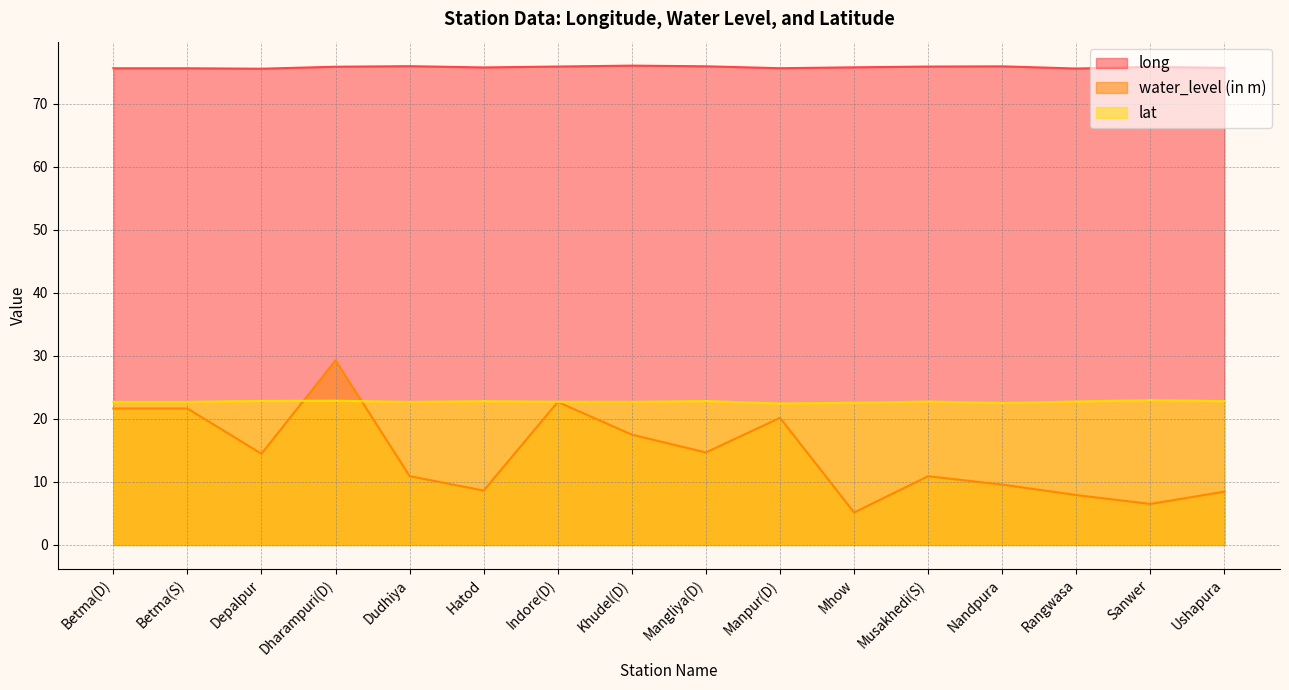

What is the difference between the water_level (in m) values at Mhow and Sanwer?

1.4